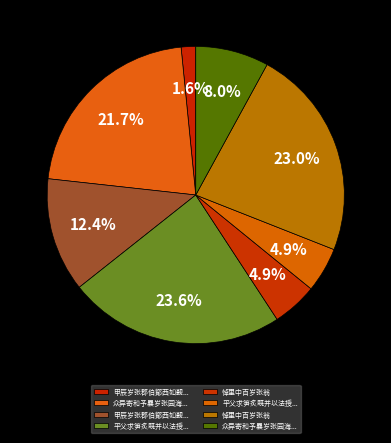

Count the number of slices in the pie.

8